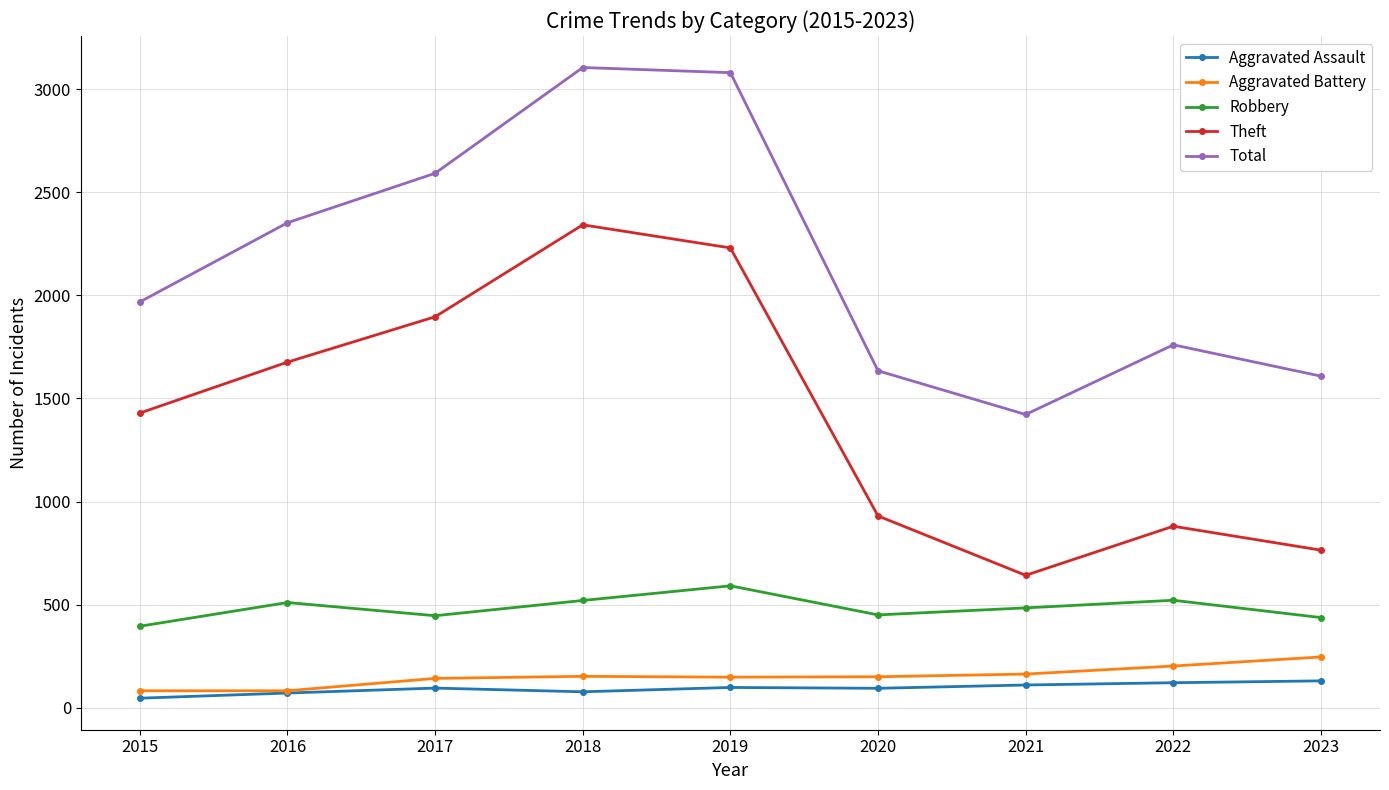

True or false: Total and Aggravated Battery cross at least once.

False